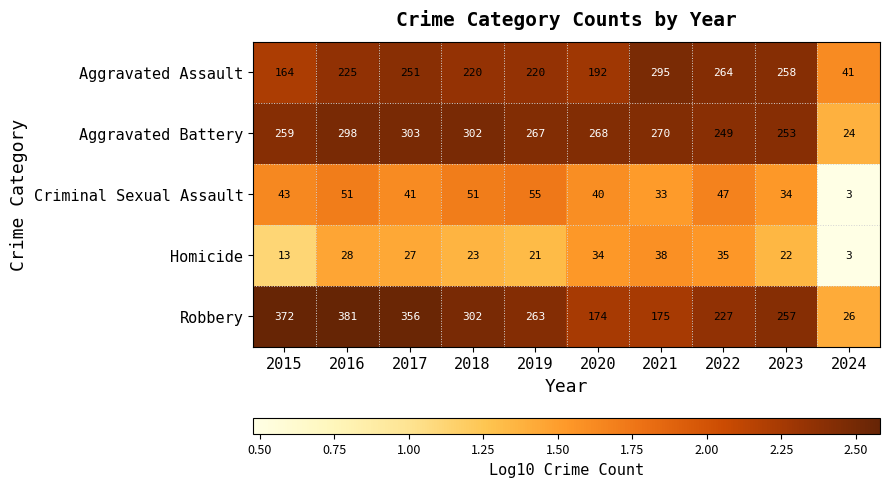

Which label corresponds to the largest value in the chart?

2016